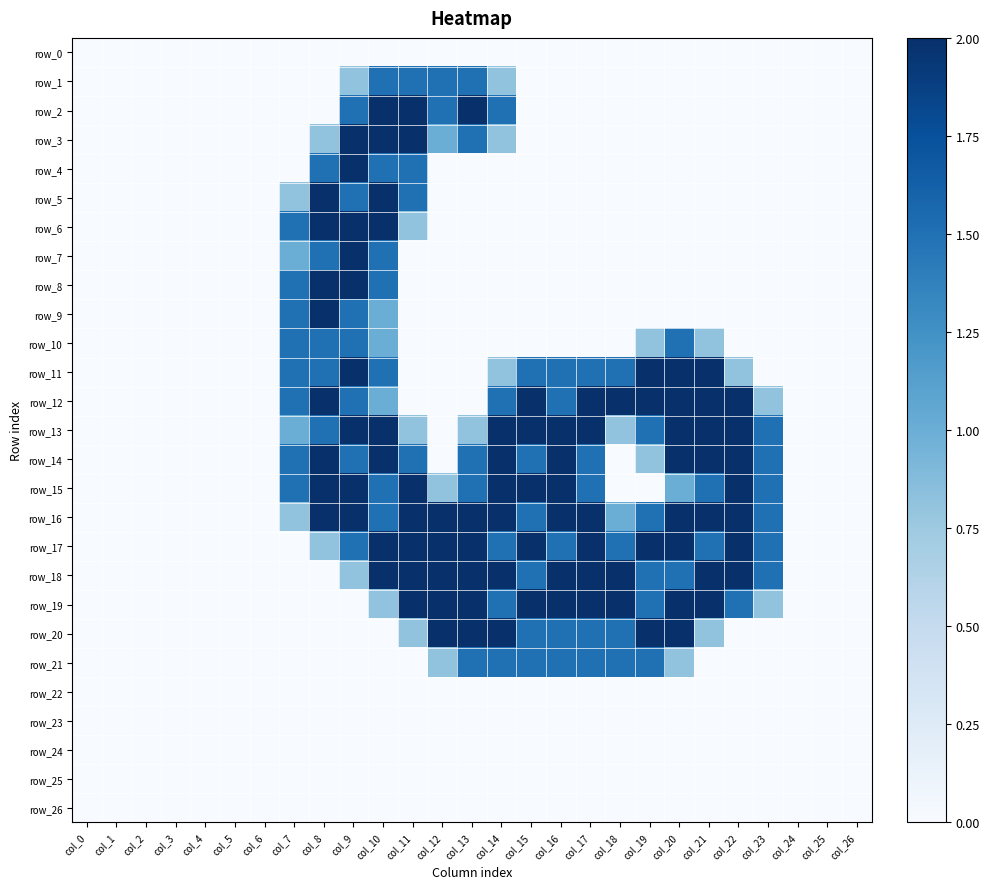

What is the sum of all row_9 values?

6.0